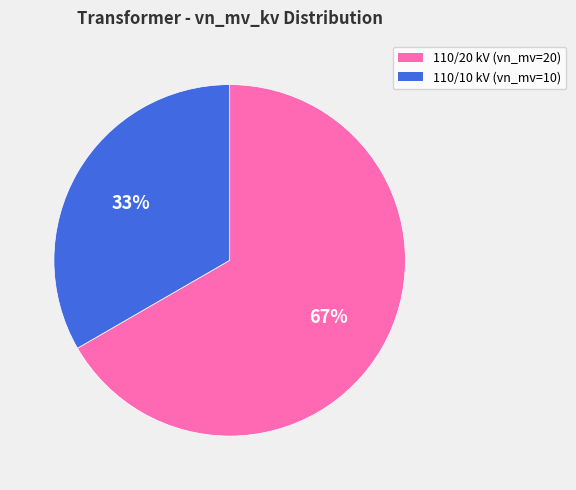

Which has a higher value, 110/20 kV (vn_mv=20) or 110/10 kV (vn_mv=10)?

110/20 kV (vn_mv=20)